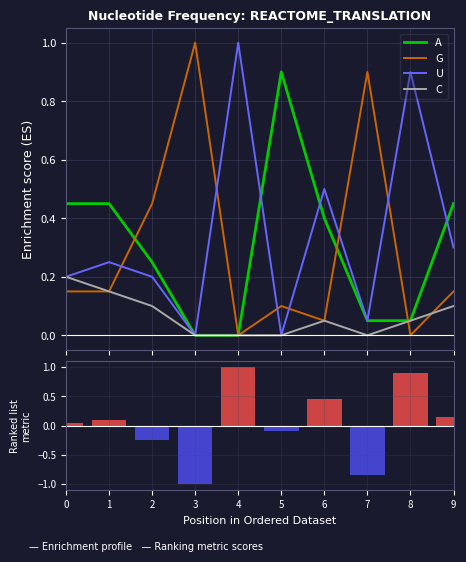

Count the number of categories in the chart.

10